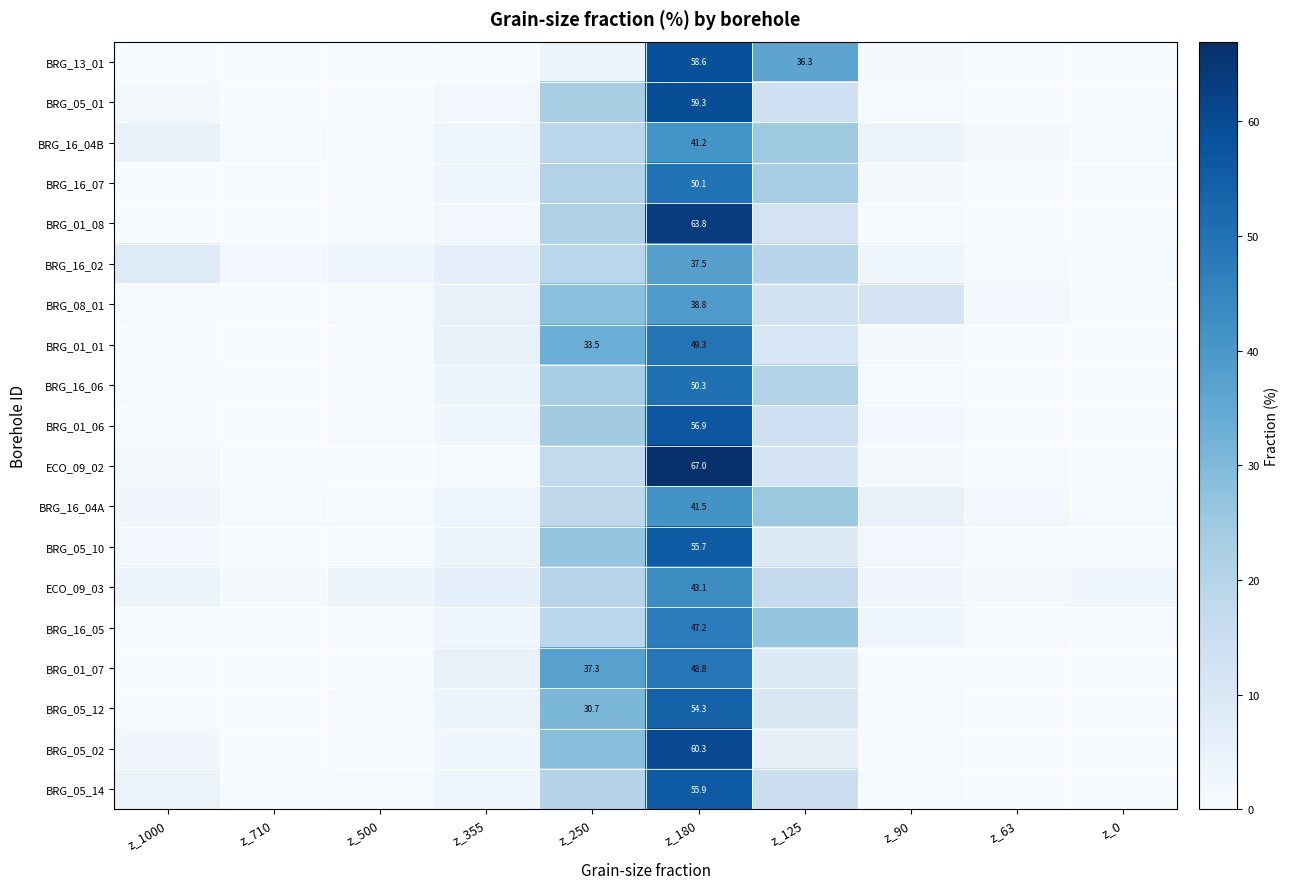

What is the total value across all series at z_0?

6.8